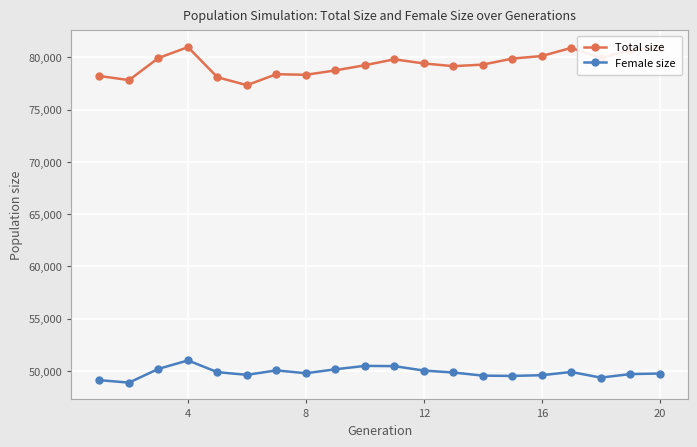

True or false: Total size and Female size intersect in this chart.

False